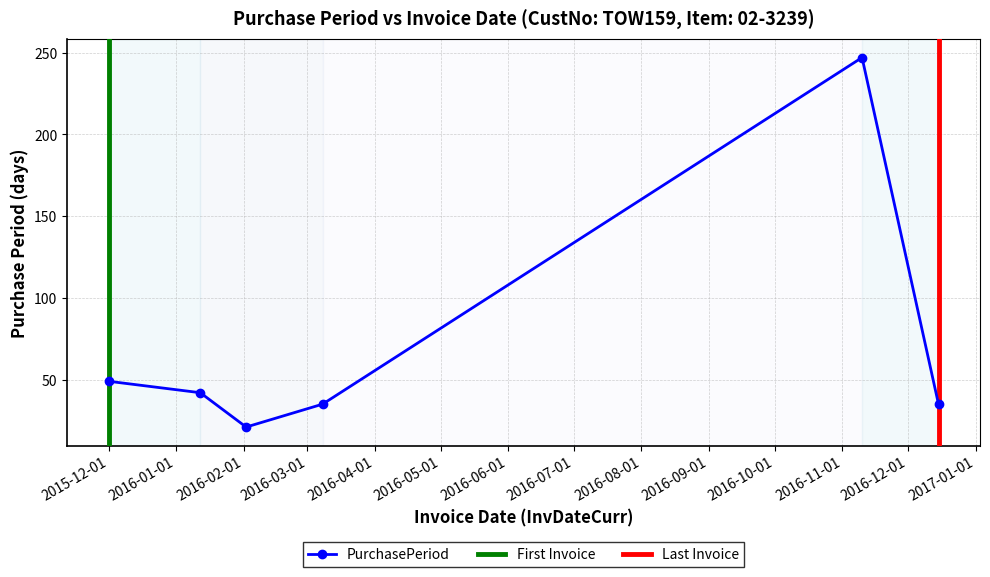

What is the label of the 4th point from the right?

2016-02-02